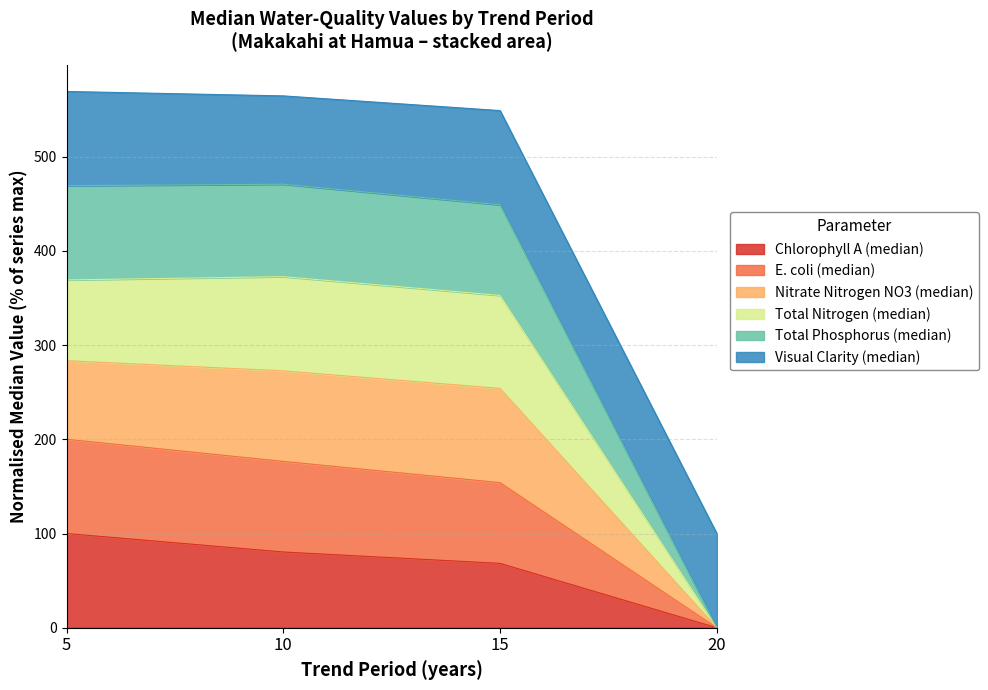

Which series has the widest spread of values?

Nitrate Nitrogen NO3 (median)